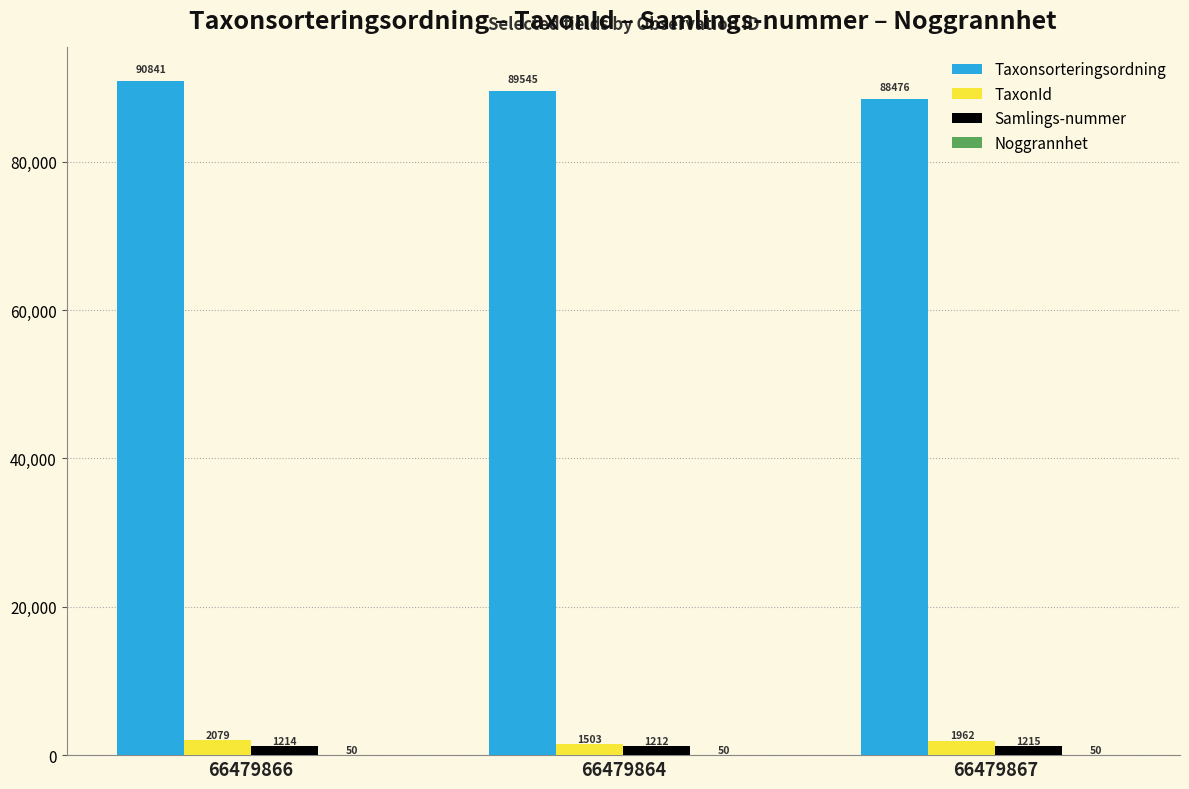

Which label corresponds to the largest value in the chart?

66479866